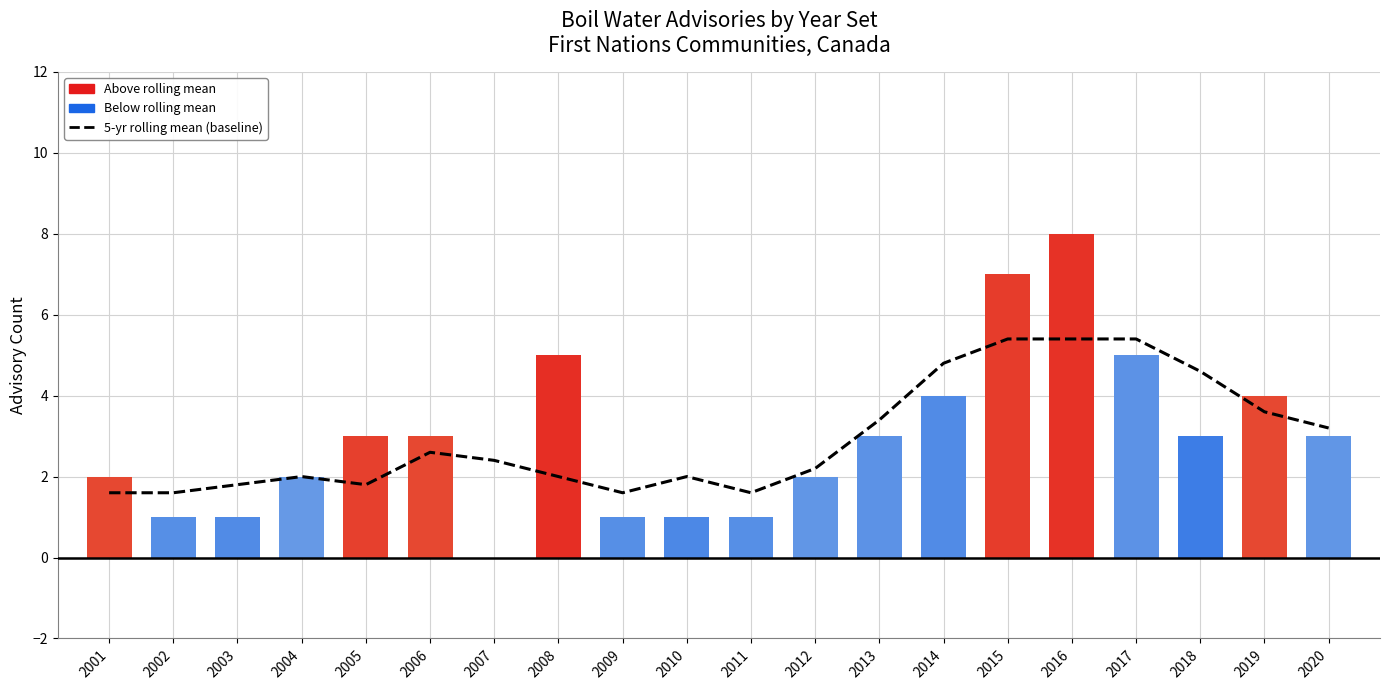

Rank the series by their maximum value, from highest to lowest.

Annual advisory count, 5-yr rolling mean baseline